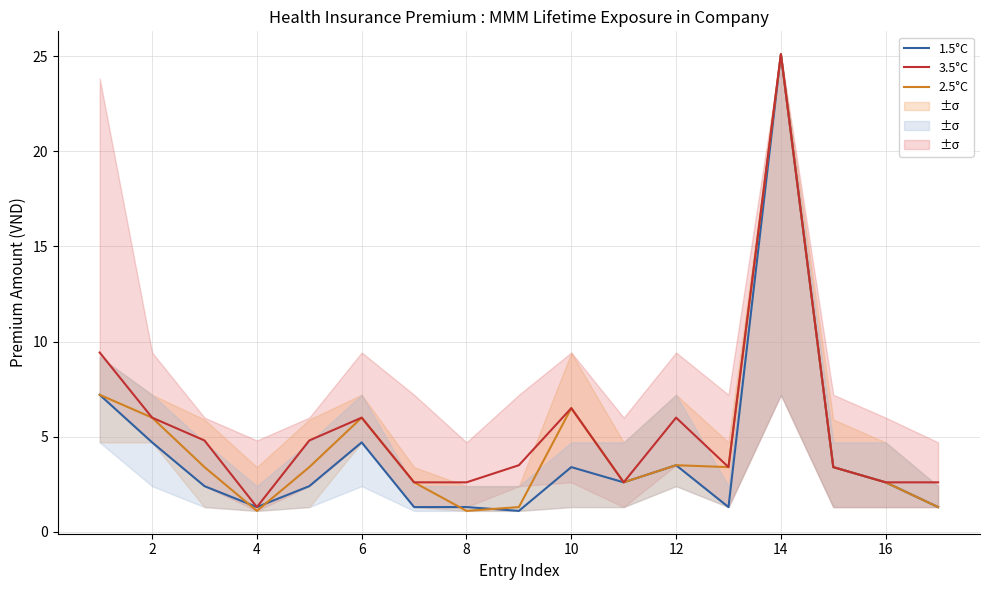

How many lines are shown in the chart?

3